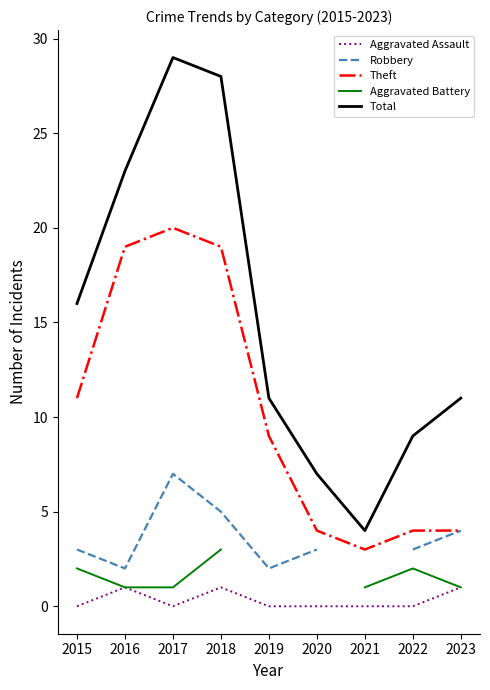

True or false: Robbery and Theft cross at least once.

False